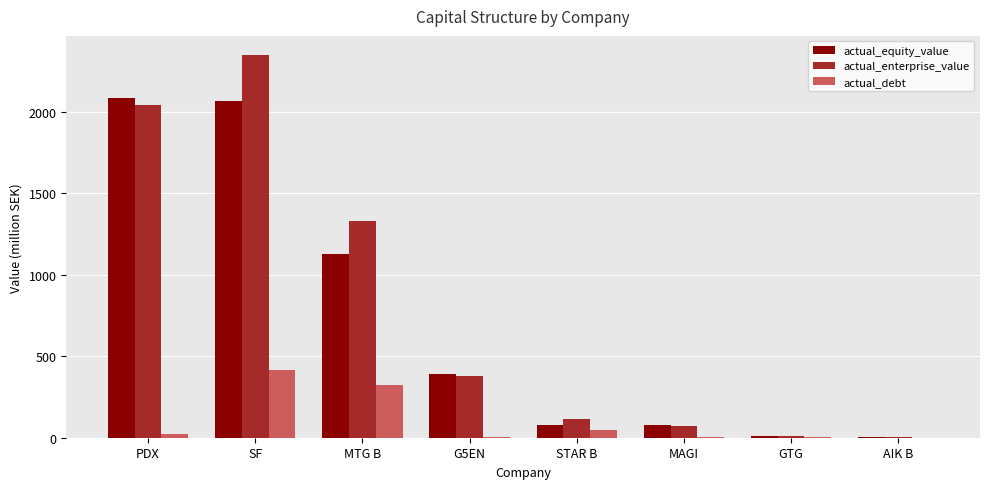

Which series changed the most between PDX and MAGI?

actual_equity_value